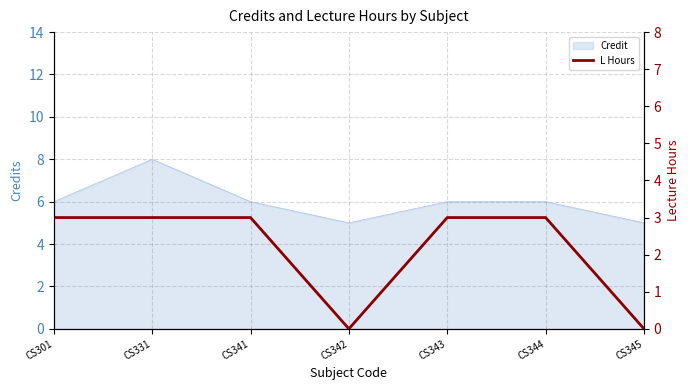

Which has a higher value, CS331 or CS342?

CS331